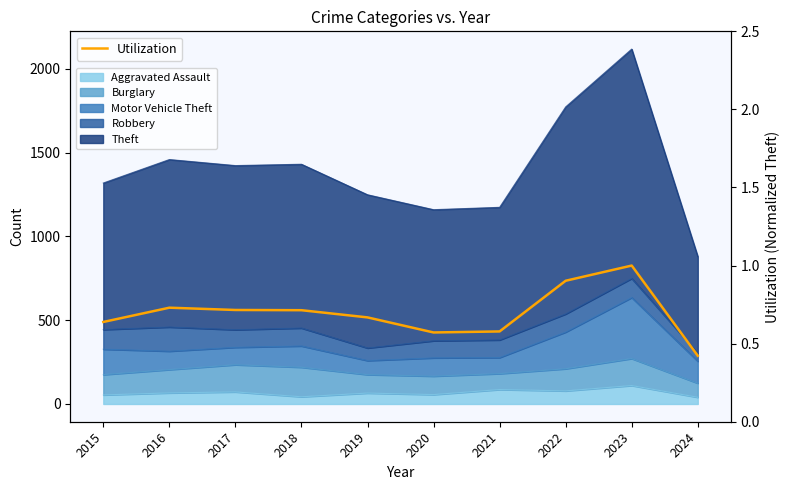

Rank the categories by value from highest to lowest.

2023, 2022, 2016, 2017, 2018, 2019, 2015, 2021, 2020, 2024